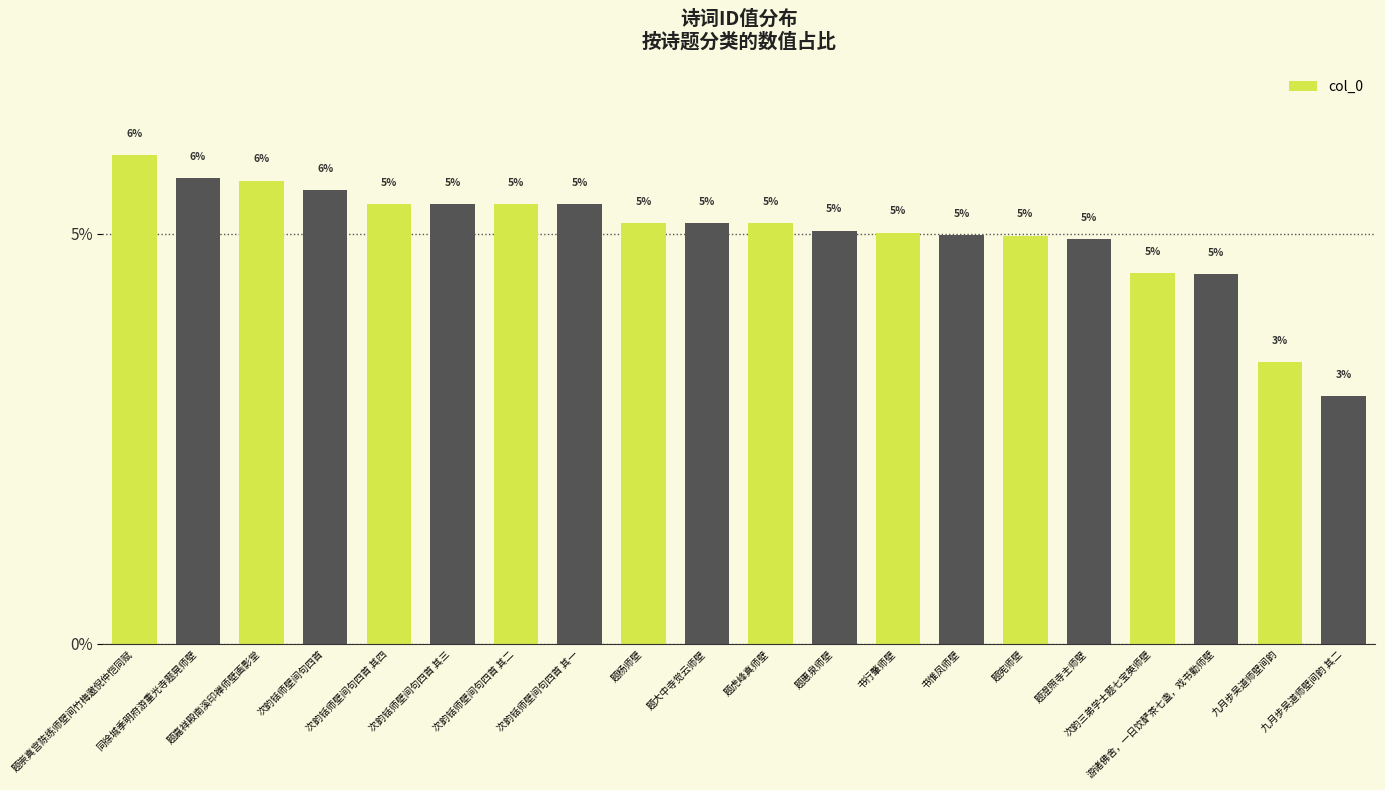

What is the label of the 17th bar from the left?

次韵三弟学士题七宝英师壁